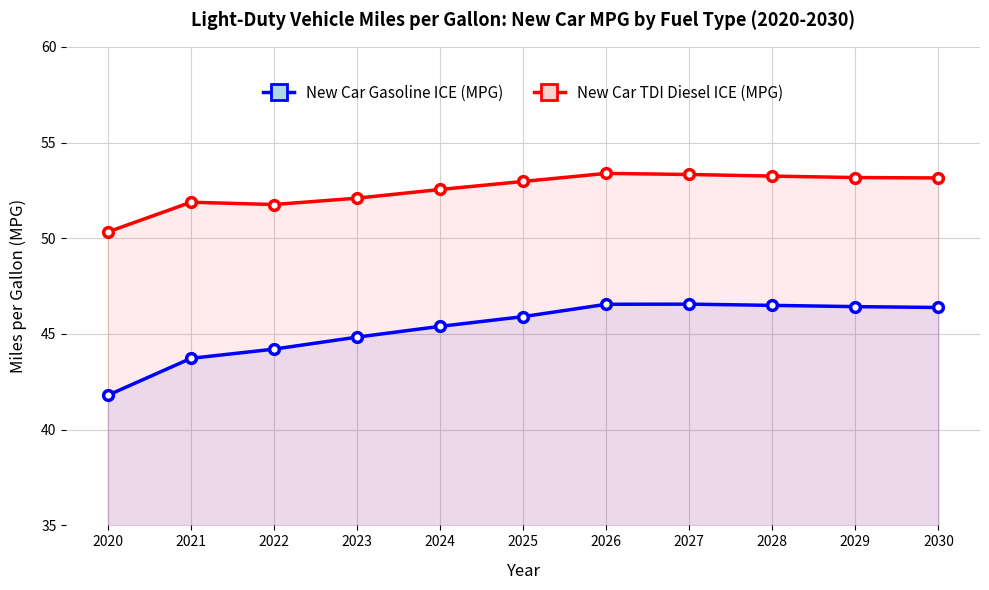

Reading left to right, what are all the values shown in this chart?

New Car Gasoline ICE (MPG): 2020=41.8	2021=43.7	2022=44.2	2023=44.8	2024=45.4	2025=45.9	2026=46.5	2027=46.6	2028=46.5	2029=46.4	2030=46.4
New Car TDI Diesel ICE (MPG): 2020=50.3	2021=51.9	2022=51.8	2023=52.1	2024=52.5	2025=53.0	2026=53.4	2027=53.3	2028=53.2	2029=53.2	2030=53.1